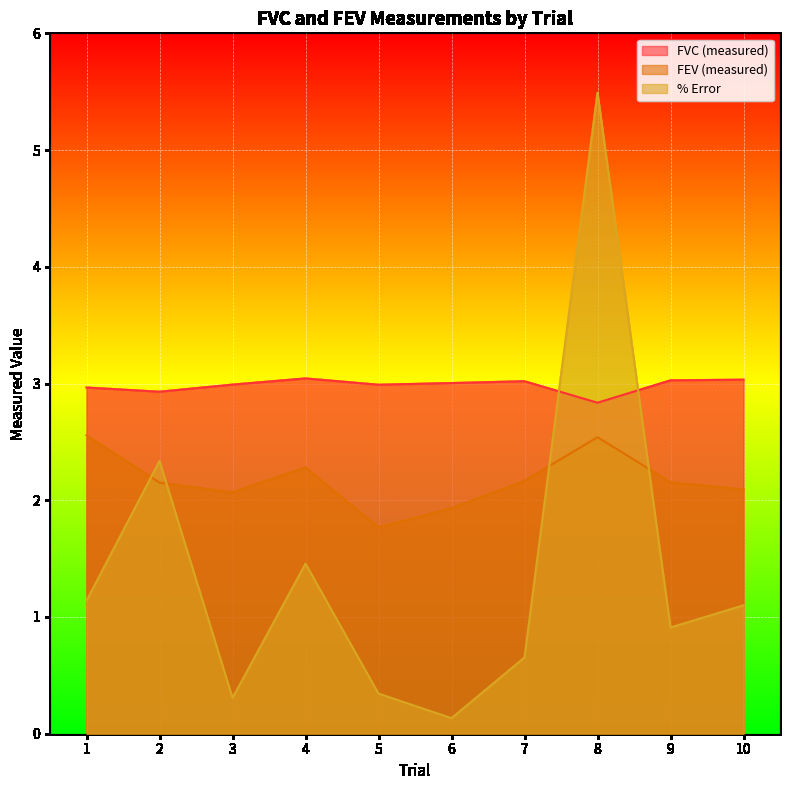

Between 1 and 4, which series saw the biggest shift?

% Error